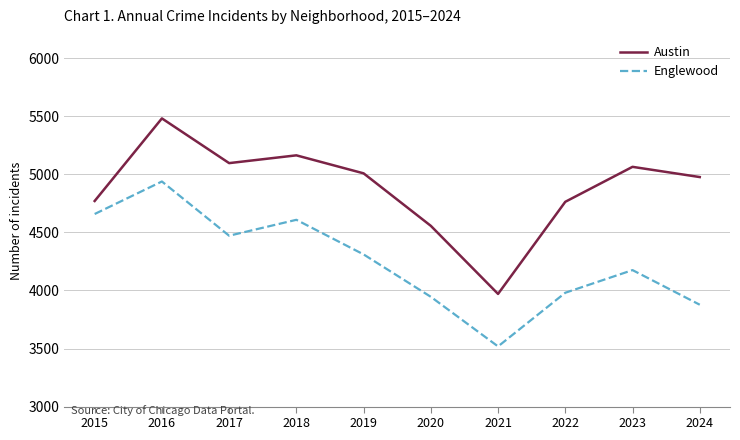

Rank the series by their maximum value, from lowest to highest.

Englewood, Austin